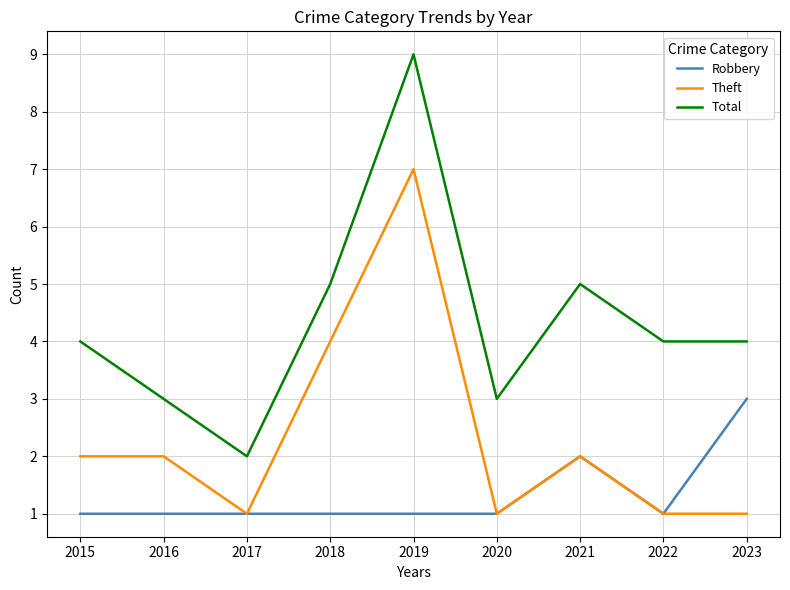

Reading left to right, extract all data points from this chart.

Robbery: 2015=1	2016=1	2017=1	2018=1	2019=1	2020=1	2021=2	2022=1	2023=3
Theft: 2015=2	2016=2	2017=1	2018=4	2019=7	2020=1	2021=2	2022=1	2023=1
Total: 2015=4	2016=3	2017=2	2018=5	2019=9	2020=3	2021=5	2022=4	2023=4